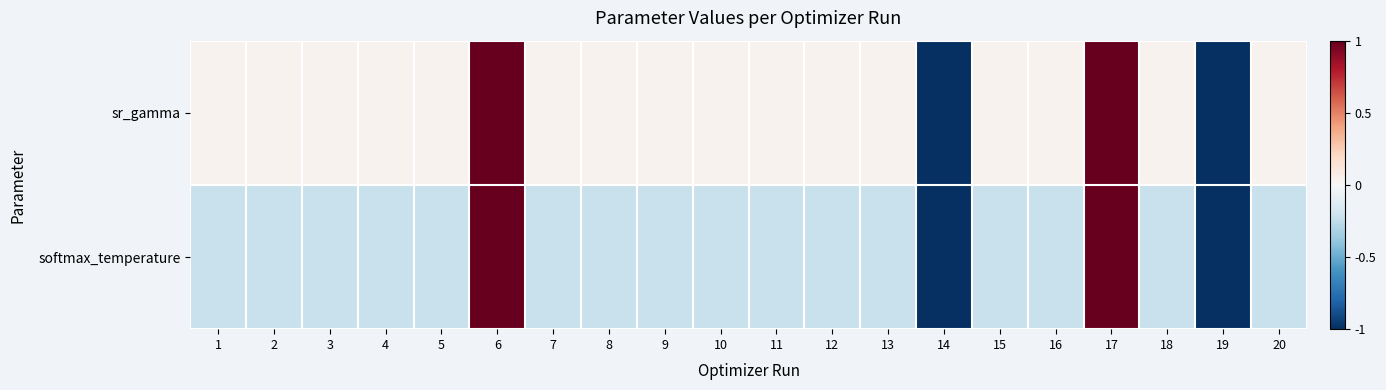

Reading left to right, transcribe all the data shown in this chart.

sr_gamma: 1=0.0	2=0.0	3=0.0	4=0.0	5=0.0	6=1.0	7=0.0	8=0.0	9=0.0	10=0.0	11=0.0	12=0.0	13=0.0	14=-1.0	15=0.0	16=0.0	17=1.0	18=0.0	19=-1.0	20=0.0
softmax_temperature: 1=-0.2	2=-0.2	3=-0.2	4=-0.2	5=-0.2	6=1.0	7=-0.2	8=-0.2	9=-0.2	10=-0.2	11=-0.2	12=-0.2	13=-0.2	14=-1.0	15=-0.2	16=-0.2	17=1.0	18=-0.2	19=-1.0	20=-0.2